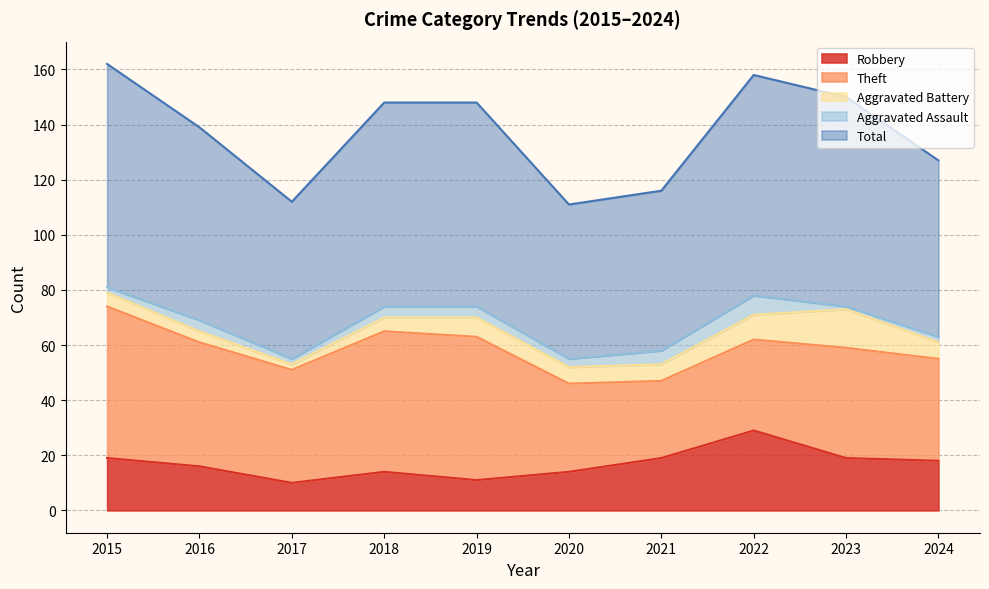

The value of Aggravated Battery at 2023 is 8. True or false?

False